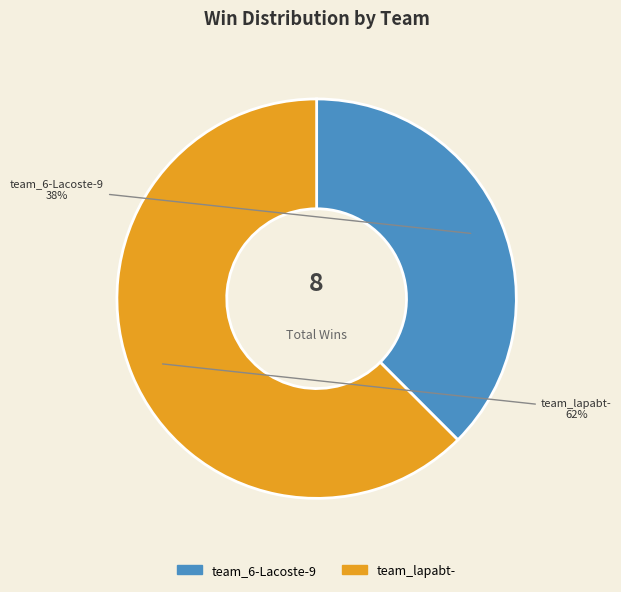

Is it true that team_lapabt- is 62% of the pie?

True